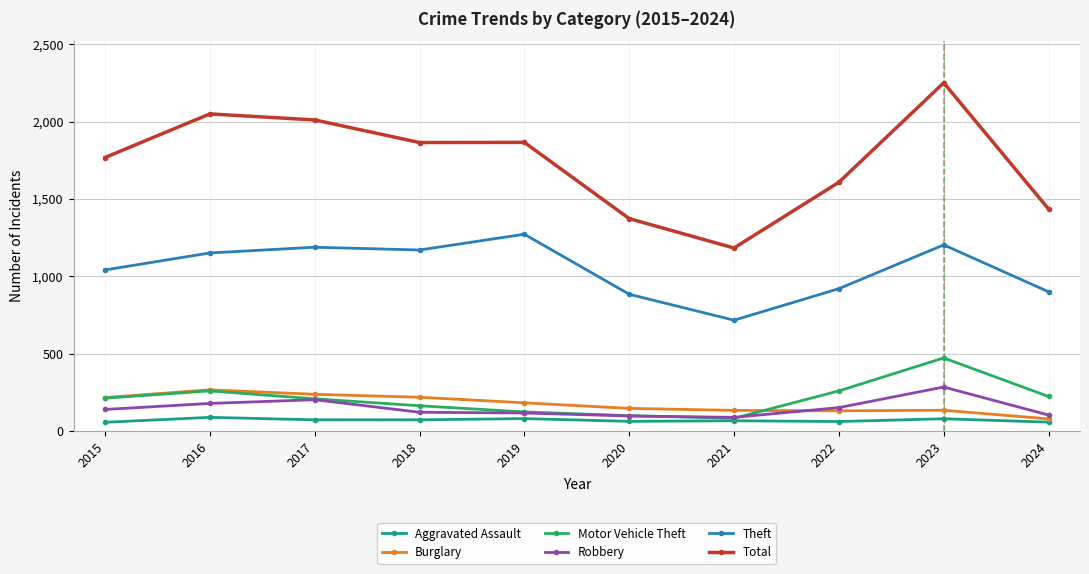

What is the difference between the maximum and minimum values in the Total series?

1068